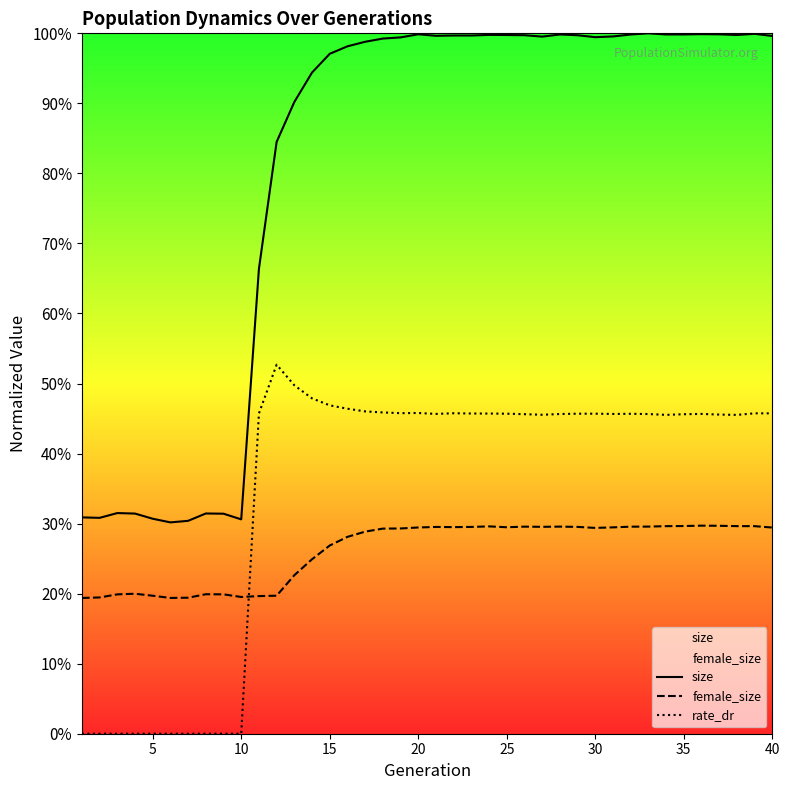

At how many categories does at least one series exceed 0?

40